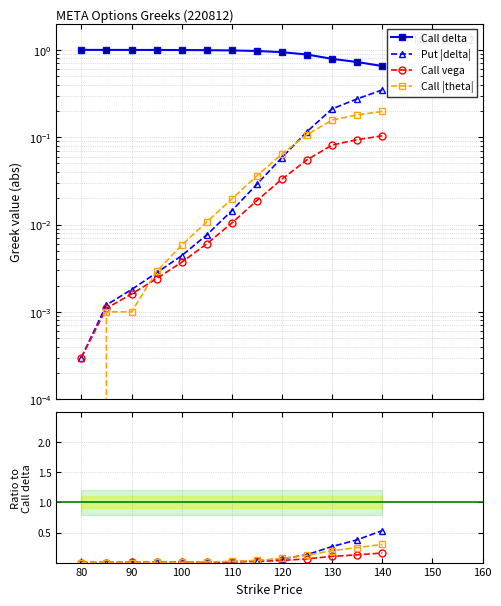

What is the sum of all Call theta values?

0.8